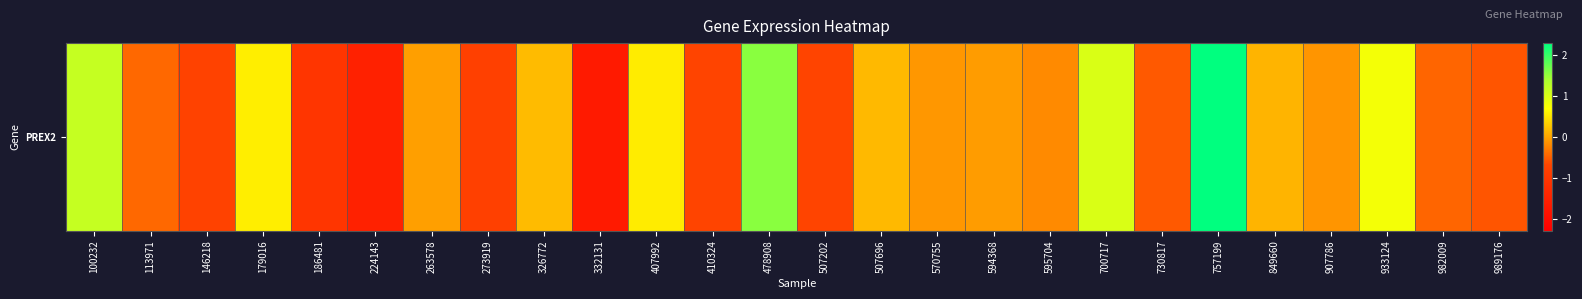

At which label does the data first exceed 0?

100232